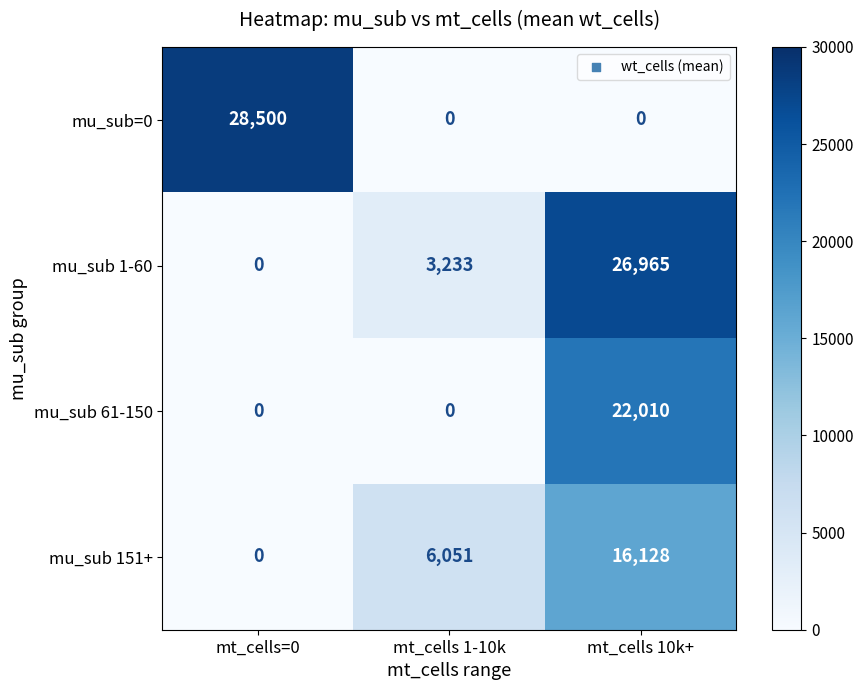

What is the difference between the highest and lowest values at mt_cells 10k+?

26965